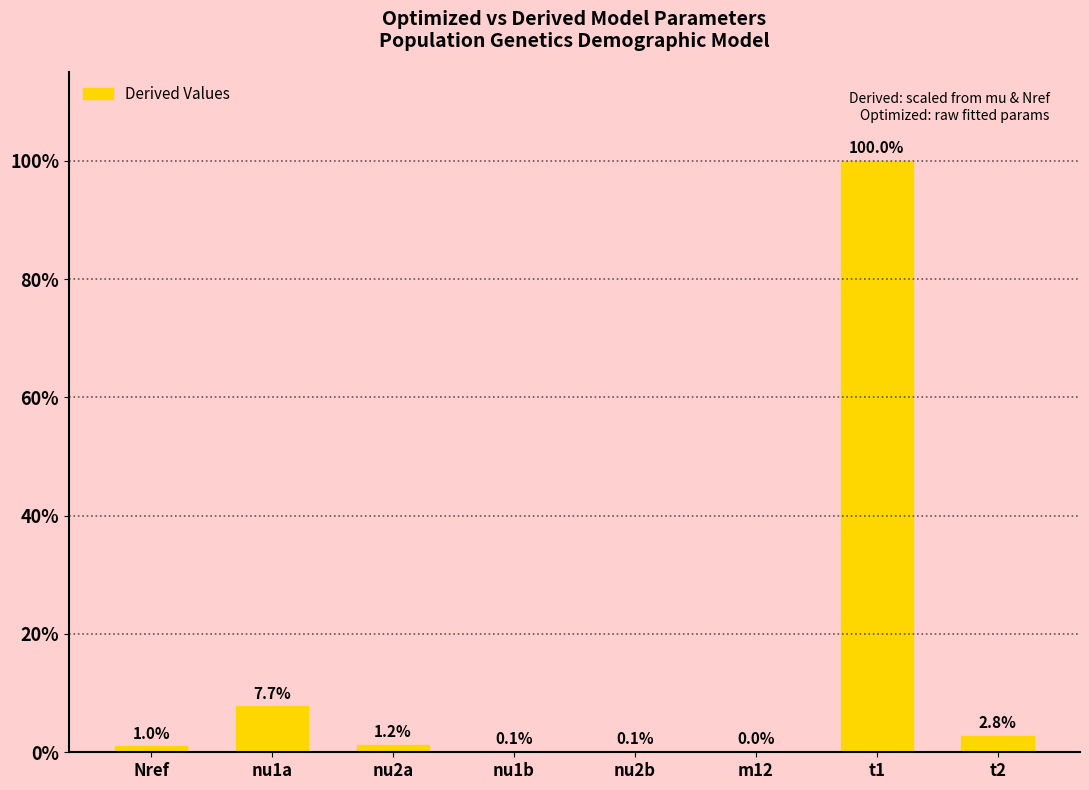

Between nu2b and m12, which is larger?

nu2b